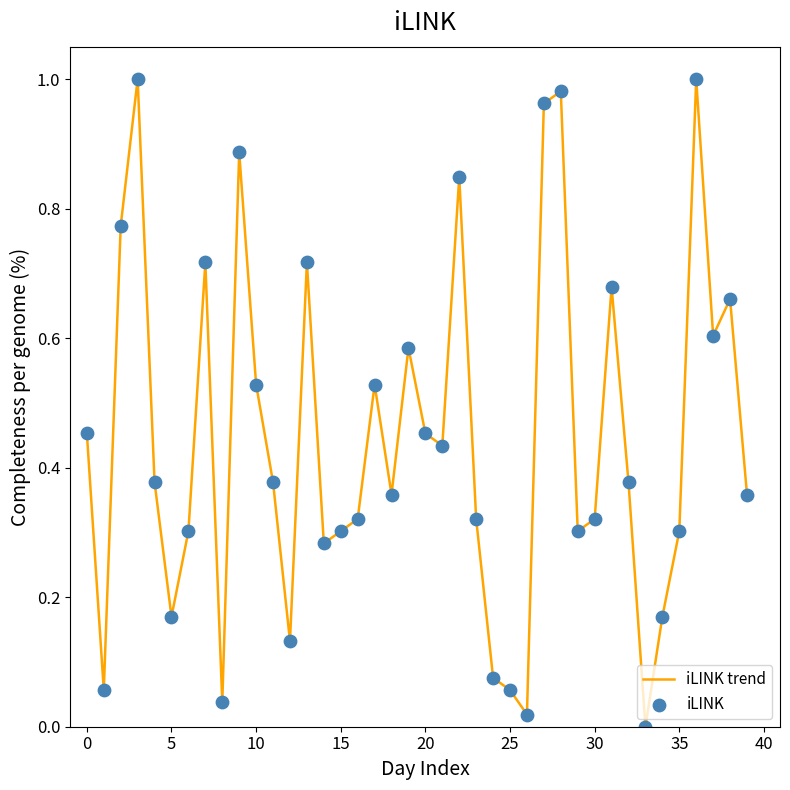

How many lines are shown in the chart?

1